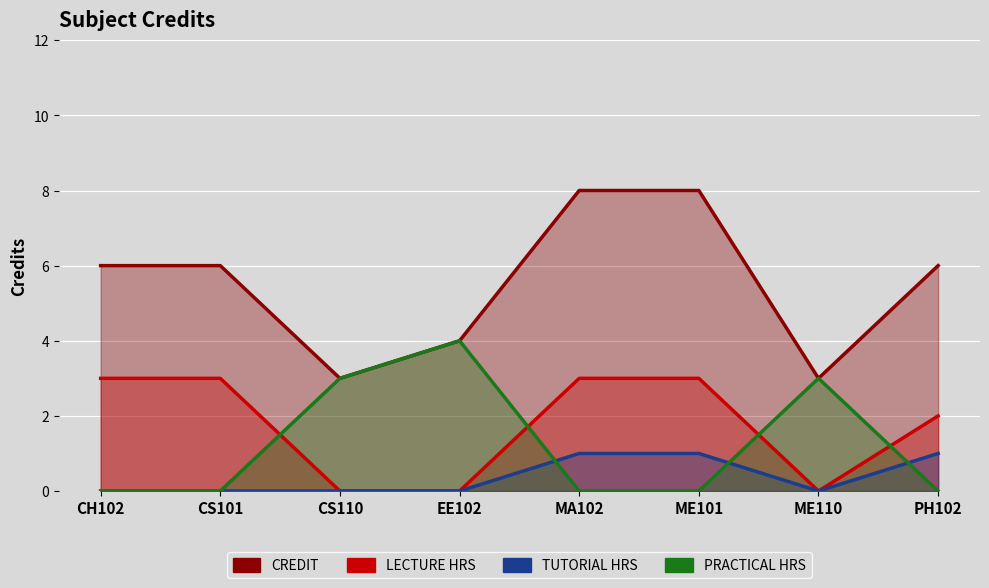

What is the sum of the values at PH102 and ME101?

14